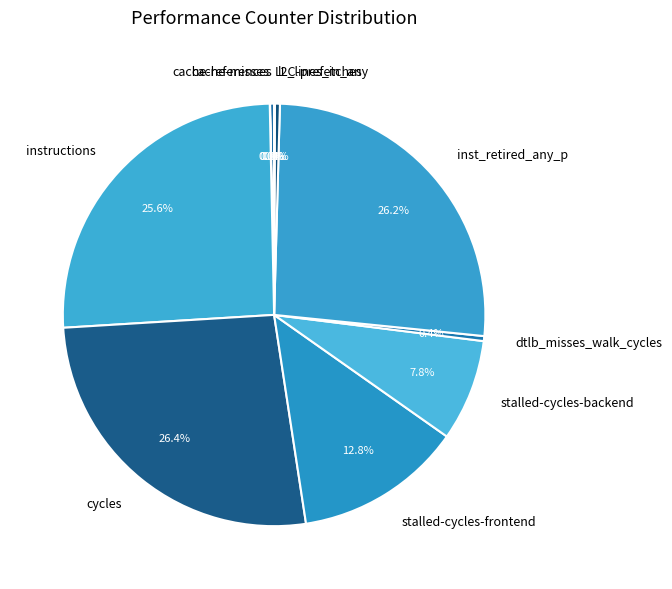

Does instructions represent more than half of the total?

No